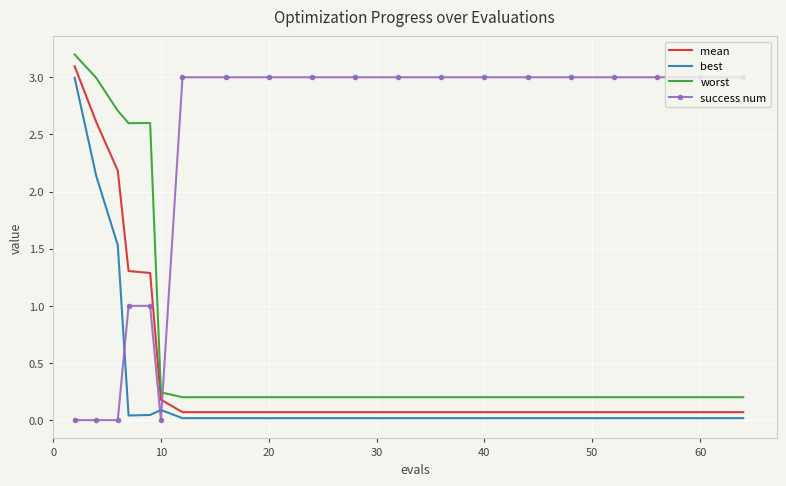

True or false: best and success num intersect in this chart.

True